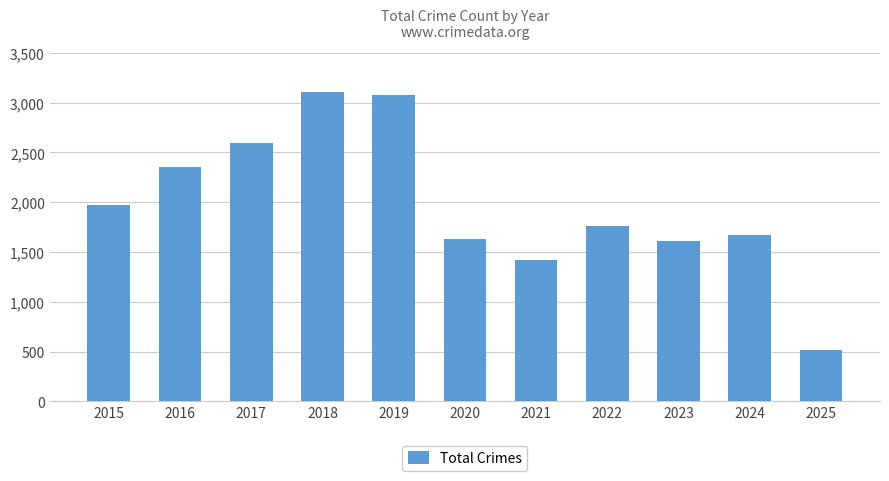

What is the change in value from 2016 to 2018?

+753